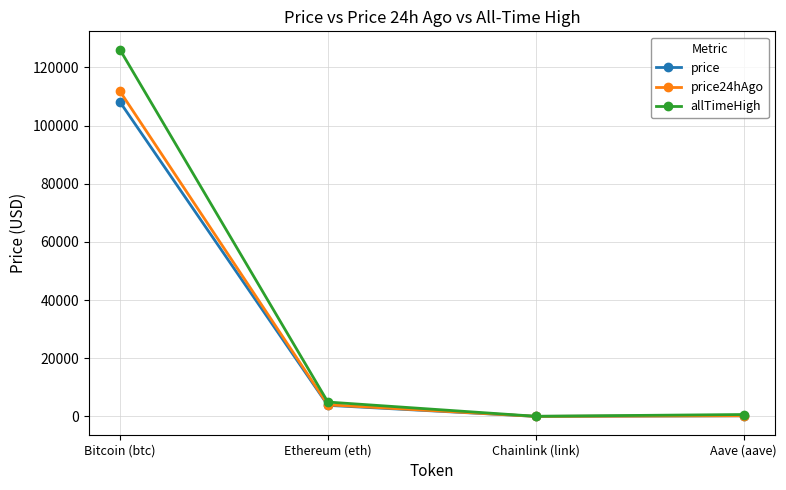

What is the maximum value shown in the chart?

126080.0